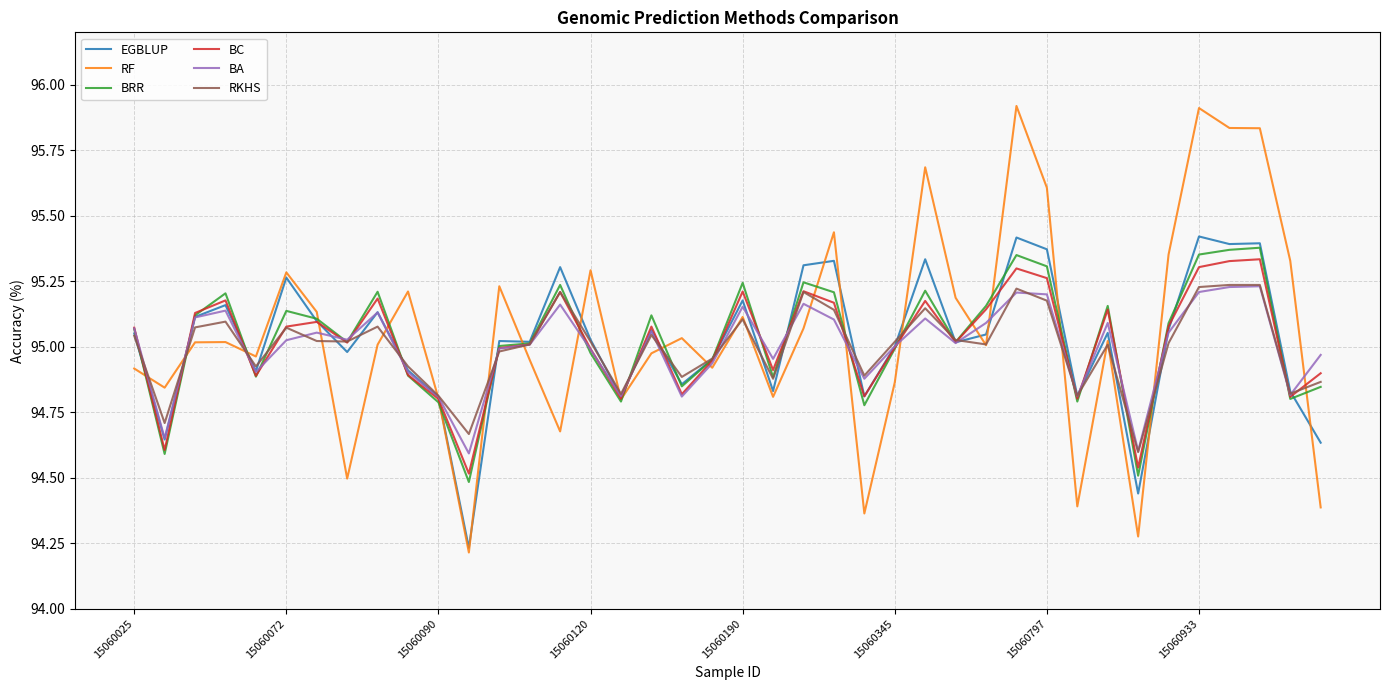

Is this an area chart (filled region under the line)?

No